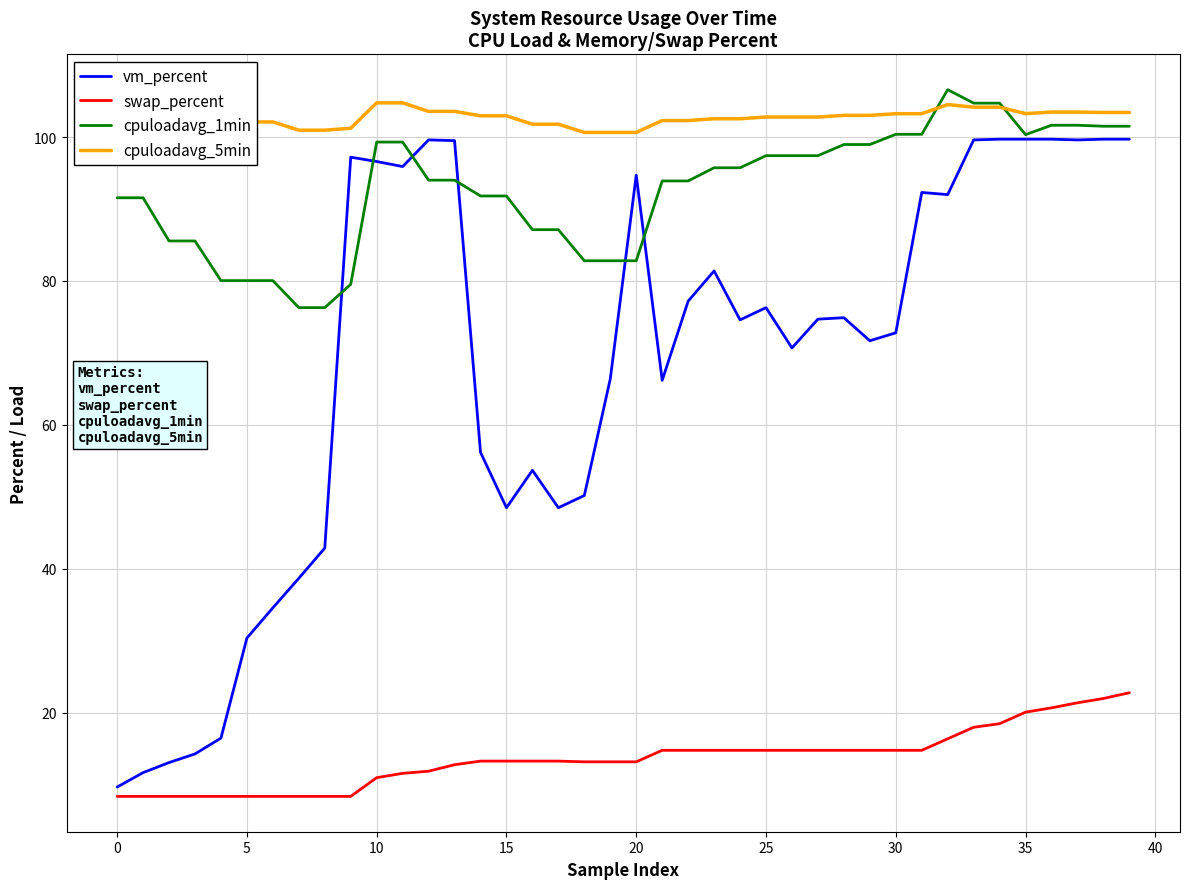

How many intersections are there between cpuloadavg_5min and cpuloadavg_1min?

2